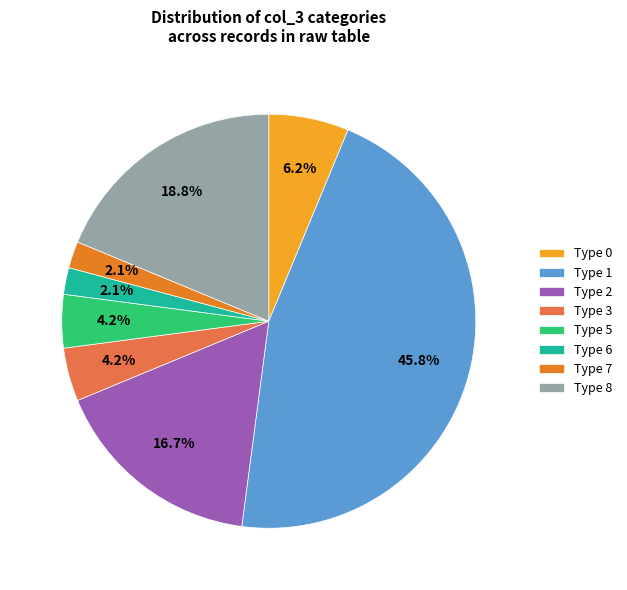

To the nearest percent, what is the average slice percentage?

12%